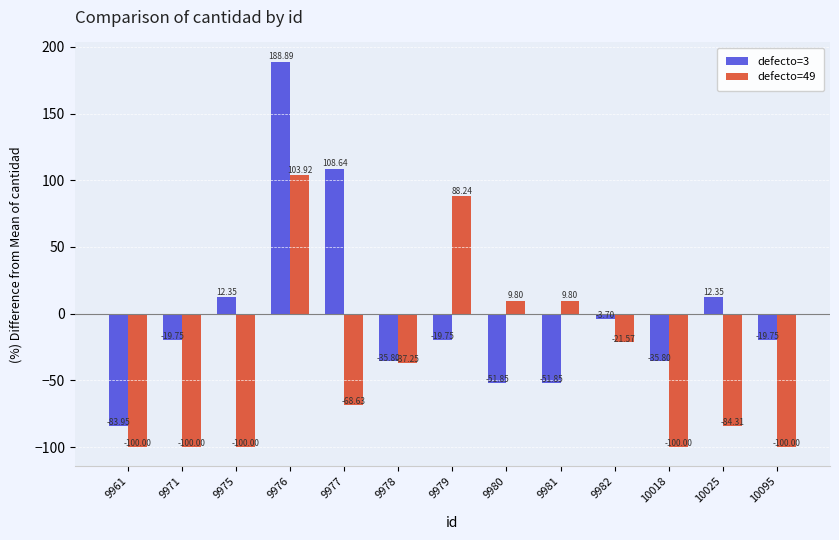

Rank the series at 9961 from lowest to highest value.

defecto=49, defecto=3